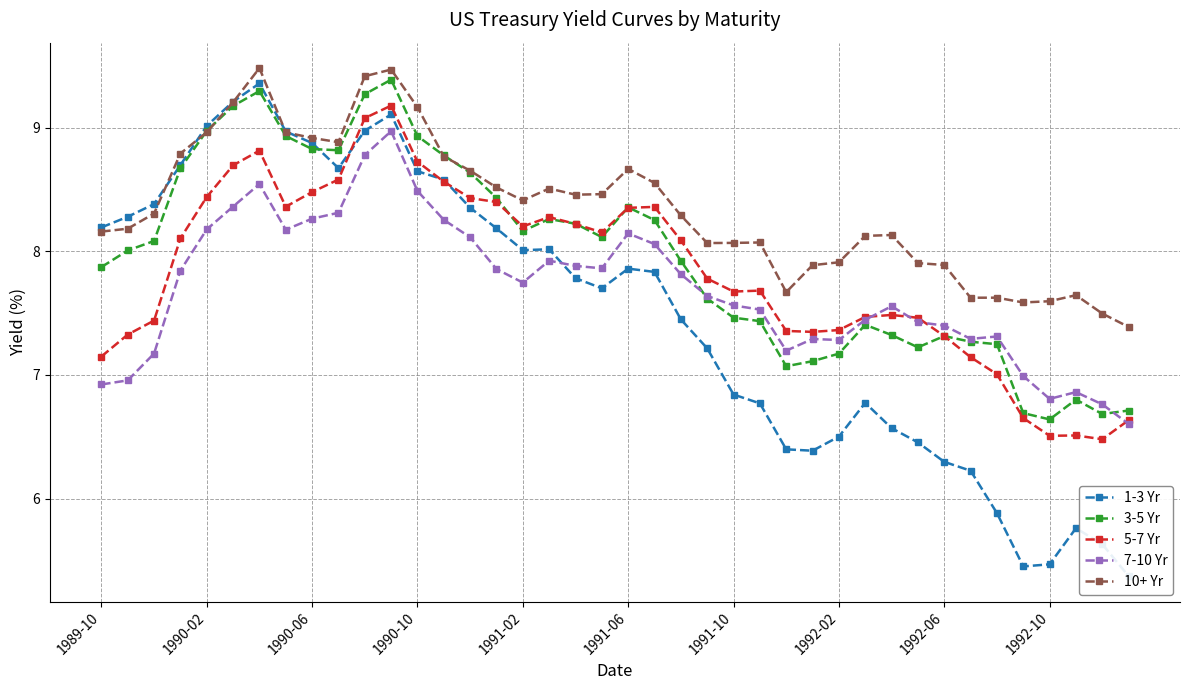

How many distinct data groups are displayed?

5